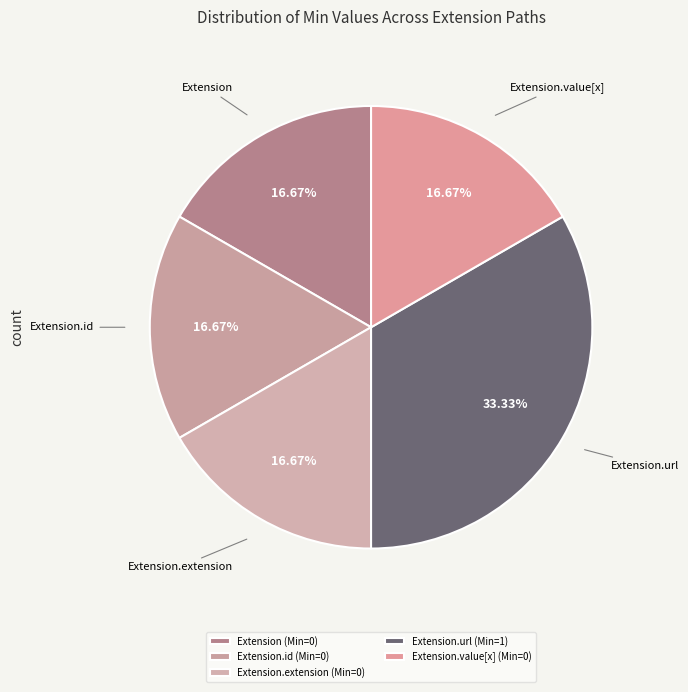

How many segments does this pie chart have?

5